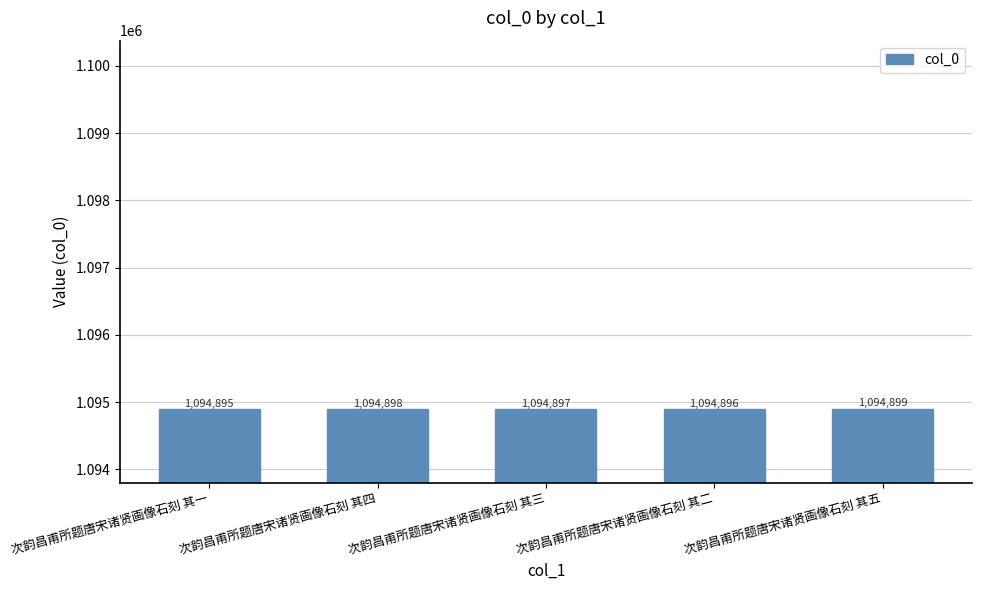

True or false: the data shows 1644731 at 次韵昌甫所题唐宋诸贤画像石刻 其五.

False